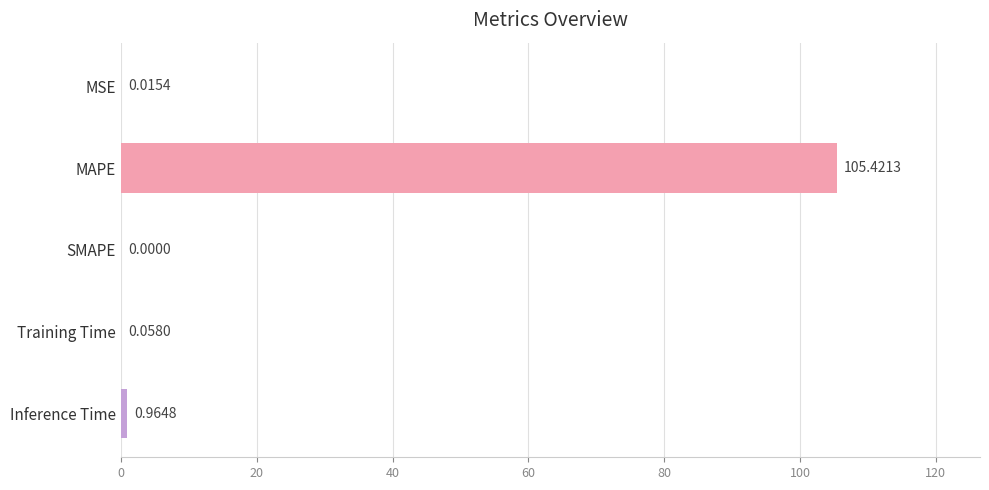

Which category has the highest value across all series?

MAPE